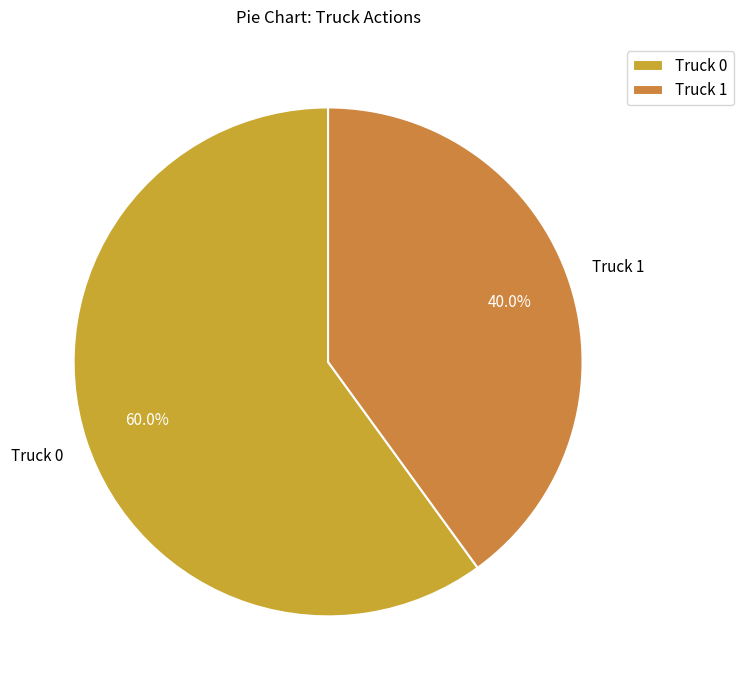

Rank the categories by value from lowest to highest.

Truck 1, Truck 0